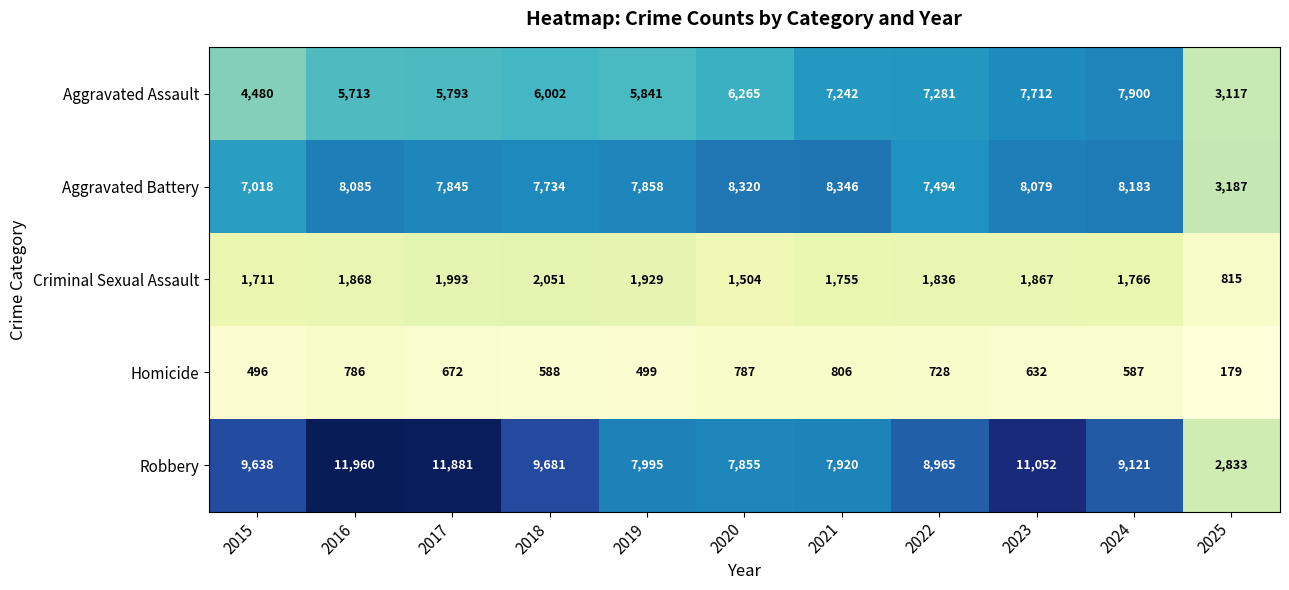

Which category has the lowest value across all series?

2025